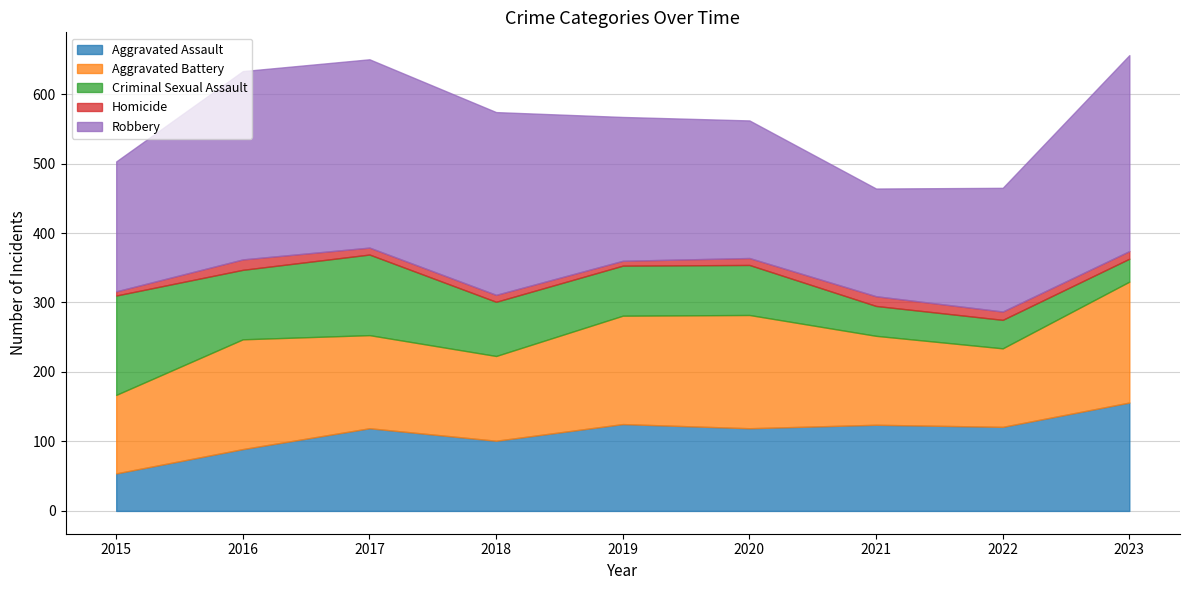

Where does the Criminal Sexual Assault series first go above 72?

2015